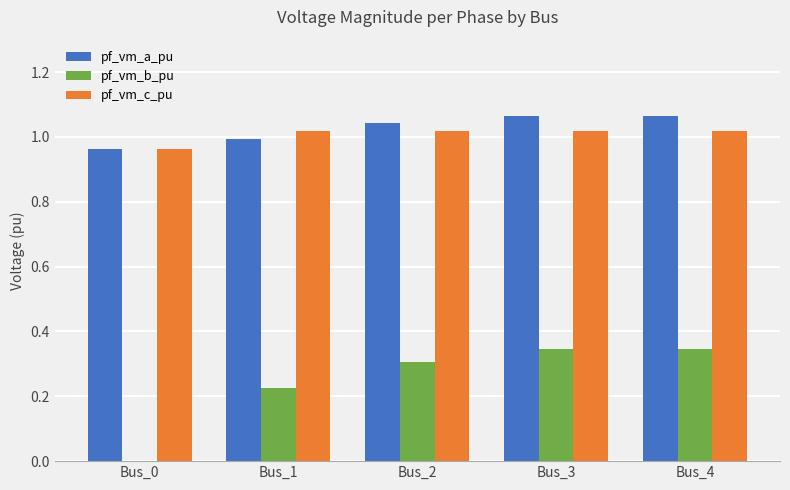

What is the total value across all series at Bus_4?

2.4